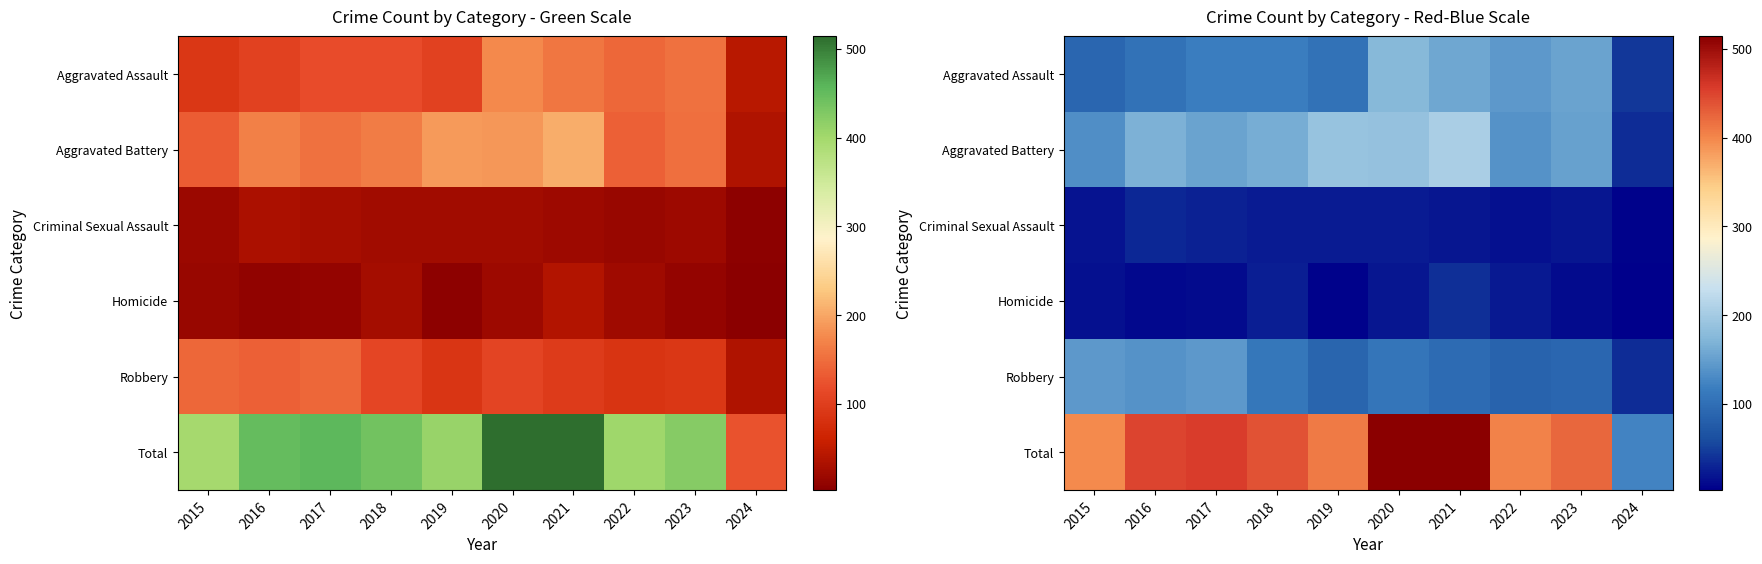

What is the difference between the Robbery values at 2018 and 2016?

27